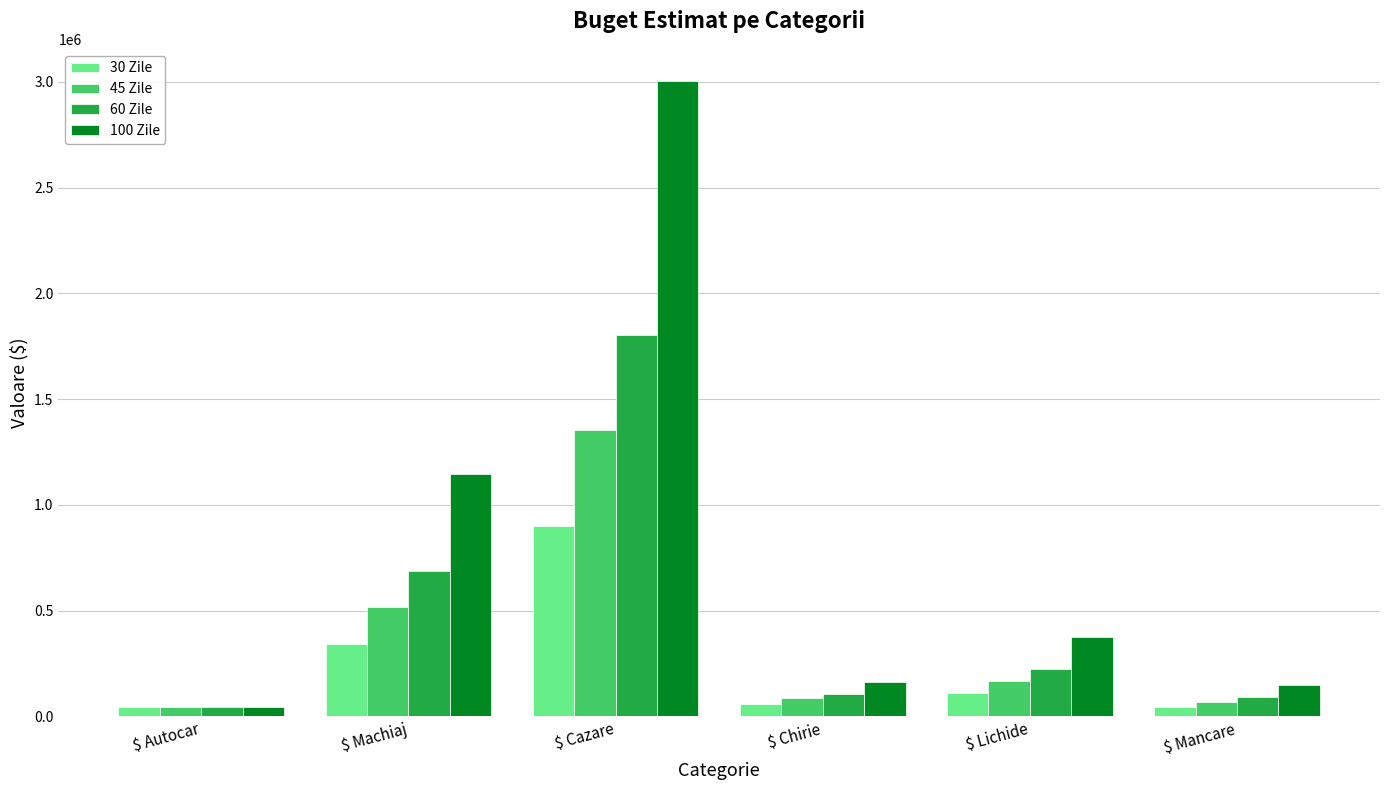

The value of 60 Zile at $ Cazare is 2808176. True or false?

False